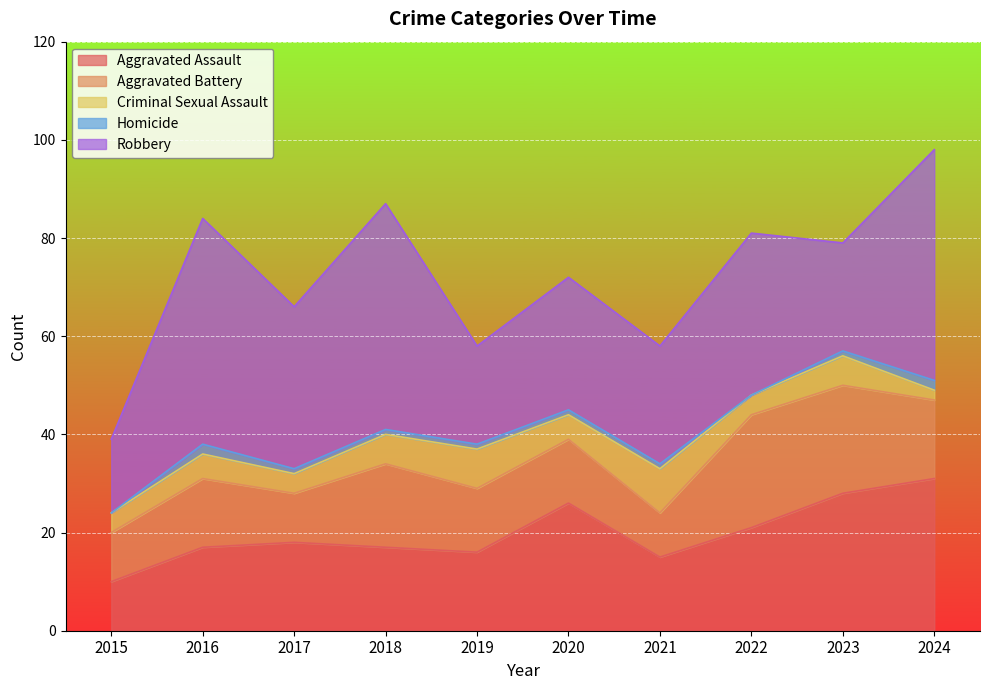

True or false: Aggravated Battery has more than 1 interior local peaks.

True